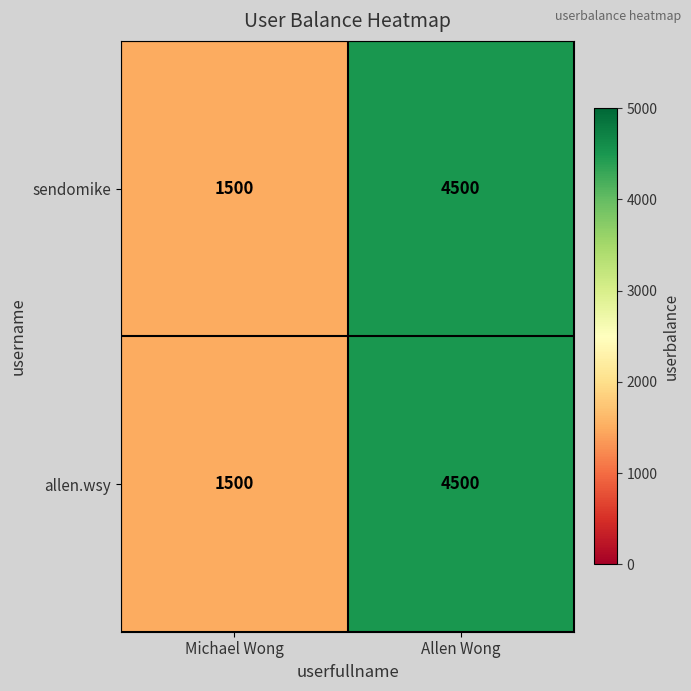

Reading left to right, list all the values displayed in this chart.

sendomike: 1500	4500
allen.wsy: 1500	4500